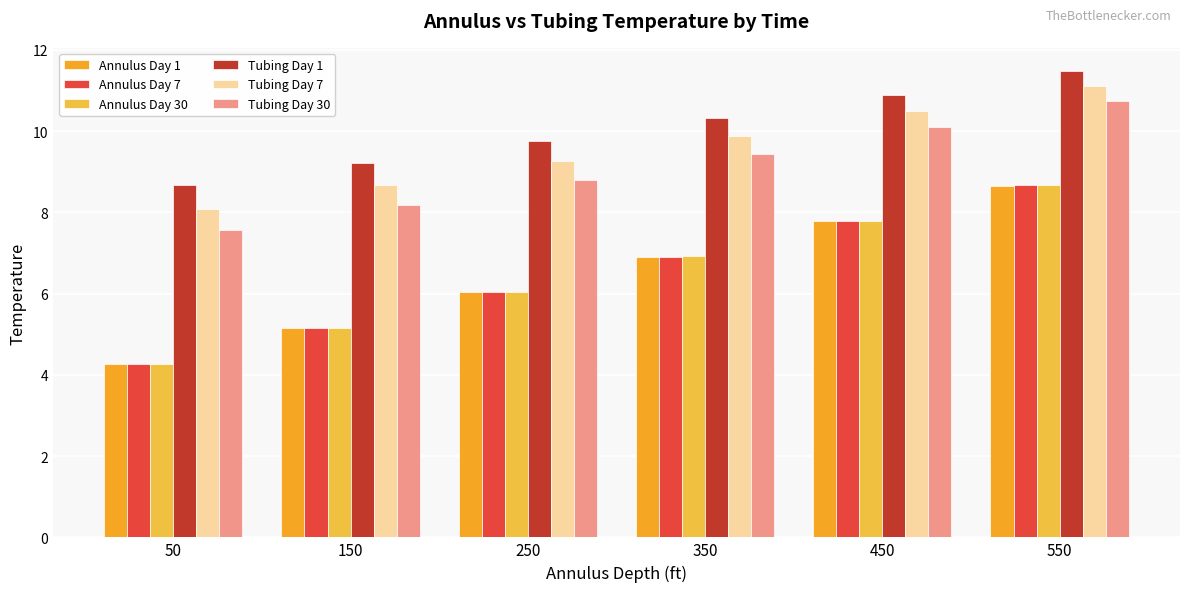

List the labels in order of Annulus Day 1 value, smallest first.

50, 150, 250, 350, 450, 550